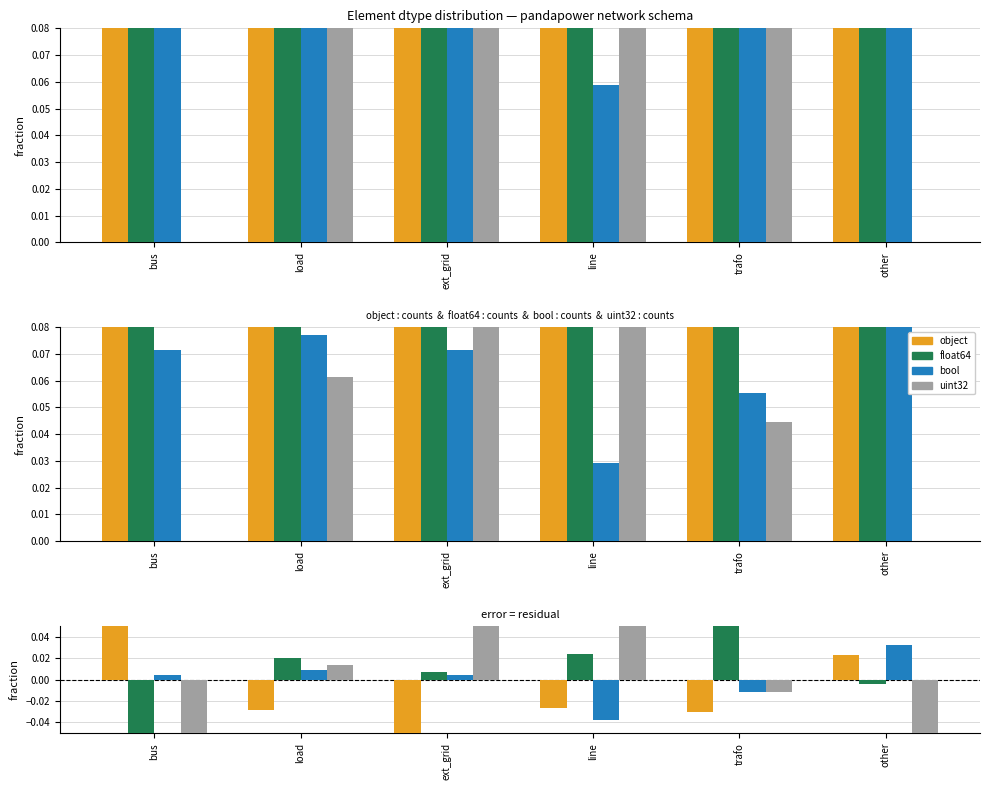

Rank the categories by bool value from highest to lowest.

other, load, bus, ext_grid, trafo, line